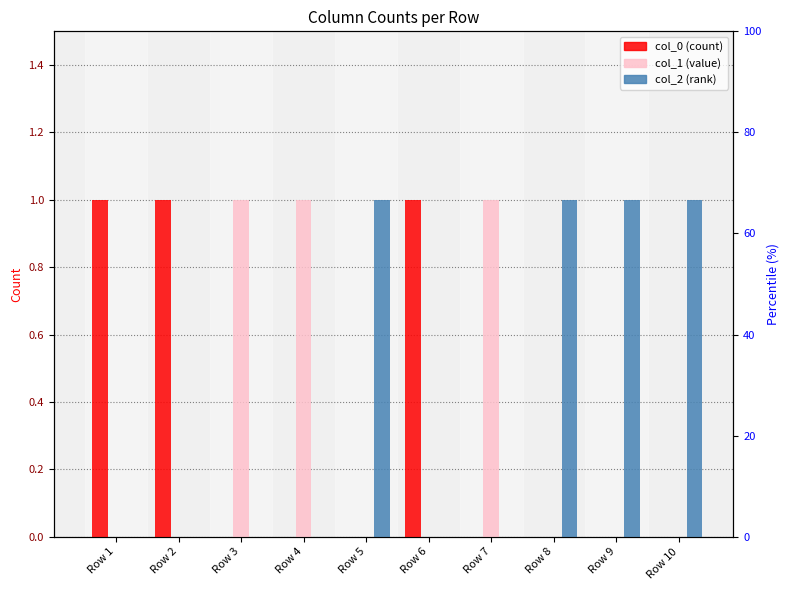

Reading right to left, transcribe all the data shown in this chart.

col_0: 0	0	0	0	1	0	0	0	1	1
col_1: 0	0	0	1	0	0	1	1	0	0
col_2: 1	1	1	0	0	1	0	0	0	0